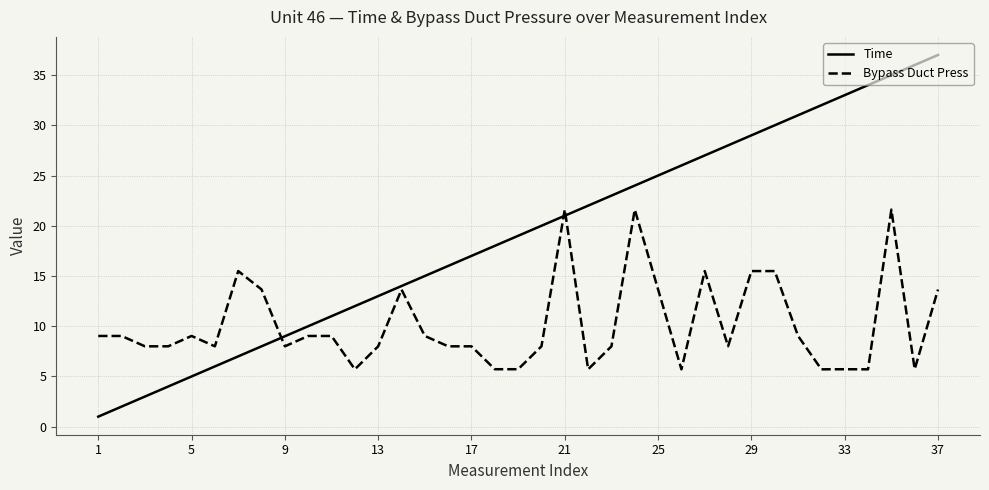

Rank the series by their average value, from highest to lowest.

Time, Bypass Duct Press